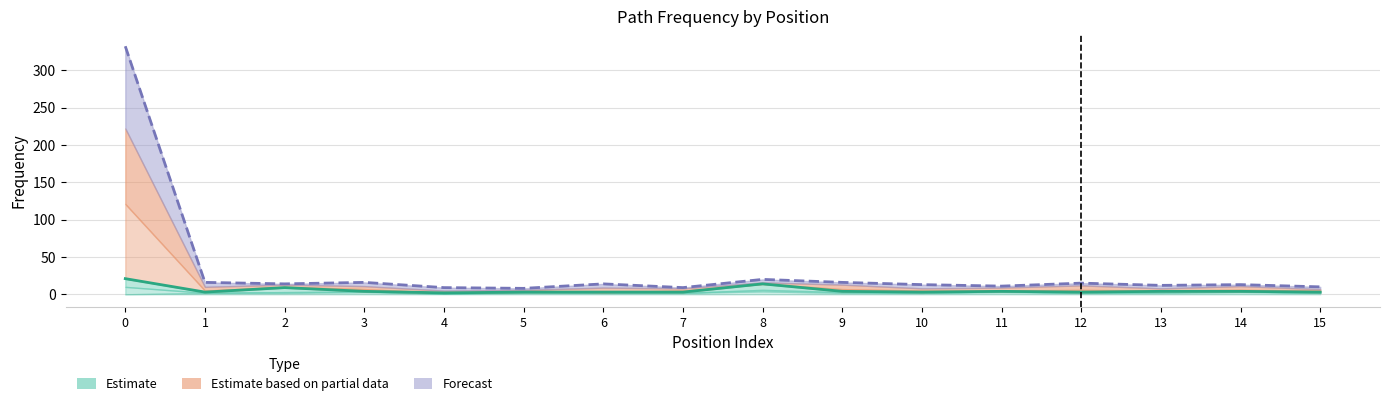

Where is Forecast (upper) nearest to the value 170?

8